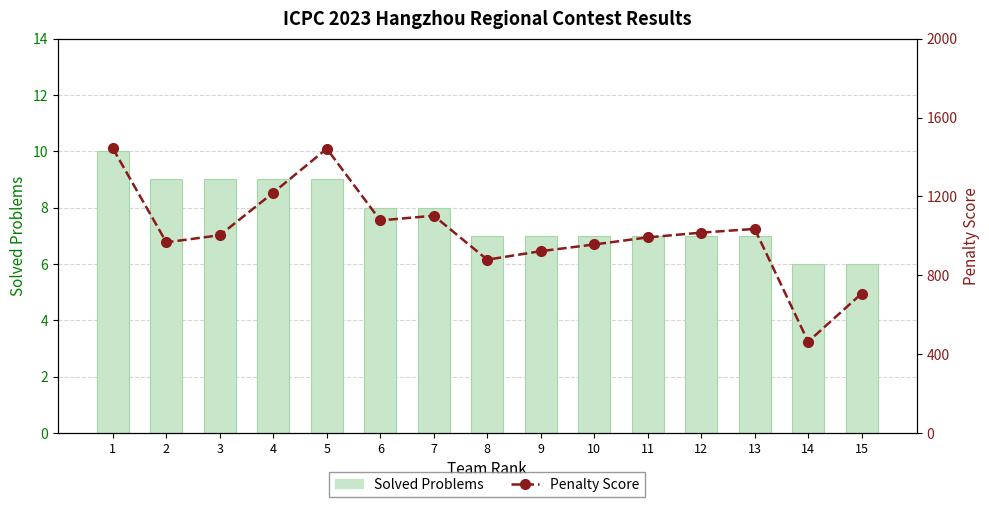

At which label is Solved Problems closest to 8?

6